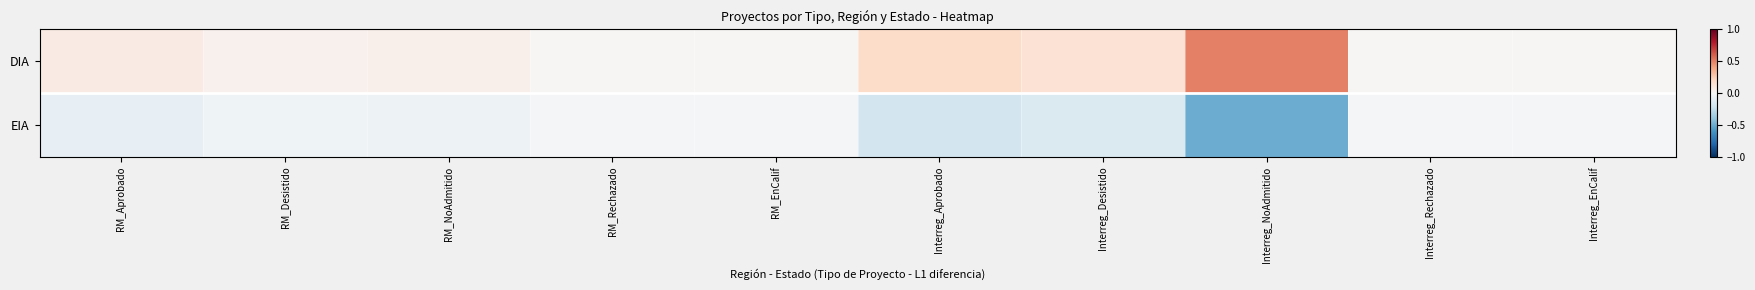

Rank the series by their maximum value, from highest to lowest.

DIA, EIA